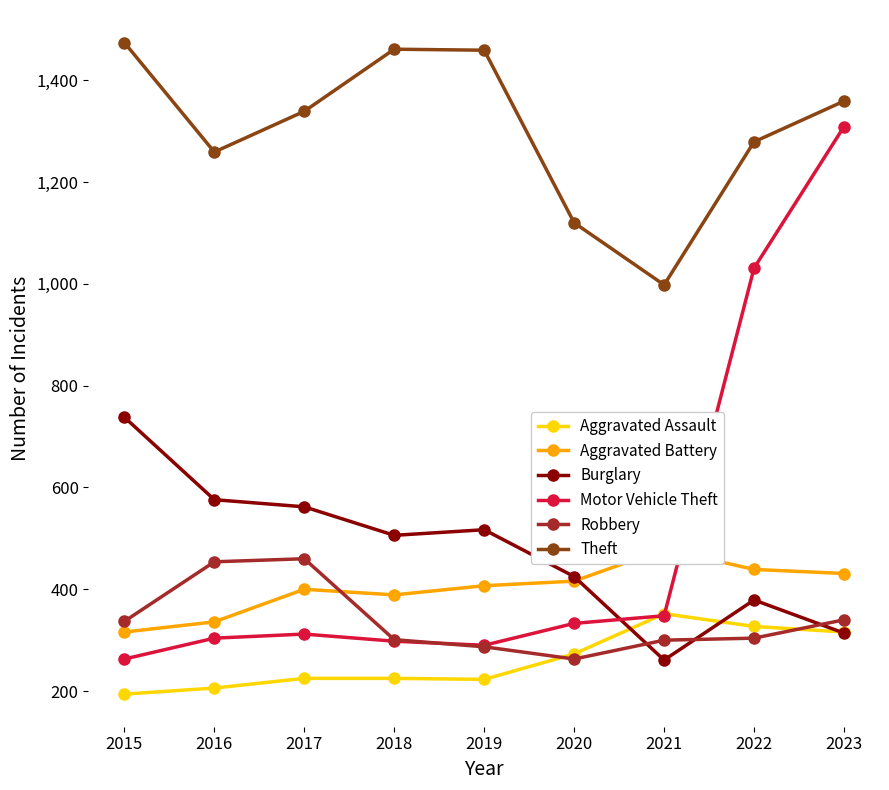

Reading left to right, extract all data points from this chart.

Aggravated Assault: 194	206	225	225	223	273	352	327	316
Aggravated Battery: 316	336	400	389	407	416	479	439	431
Burglary: 738	576	562	506	517	425	261	379	314
Motor Vehicle Theft: 263	304	312	298	290	333	348	1031	1309
Robbery: 337	454	460	301	287	263	300	304	340
Theft: 1474	1259	1339	1461	1459	1120	998	1279	1359